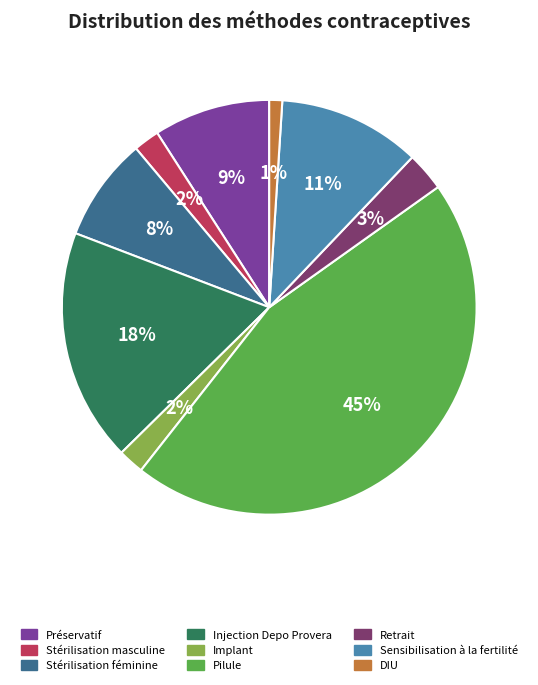

To the nearest percent, what is the difference between the largest and smallest slice percentages?

44%